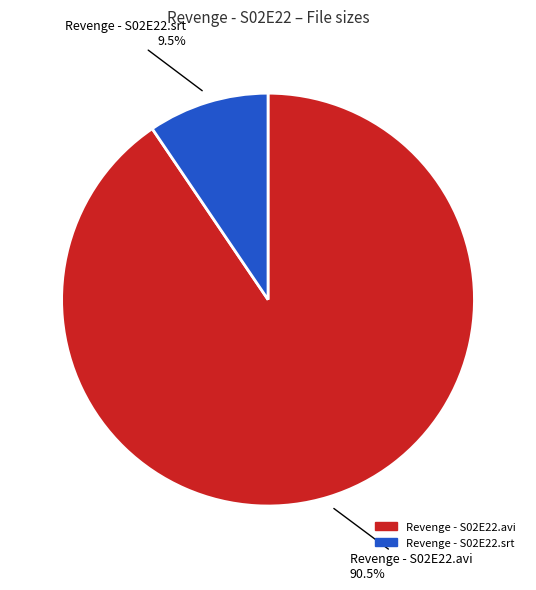

What percentage is NOT represented by Revenge - S02E22.avi?

9.5%